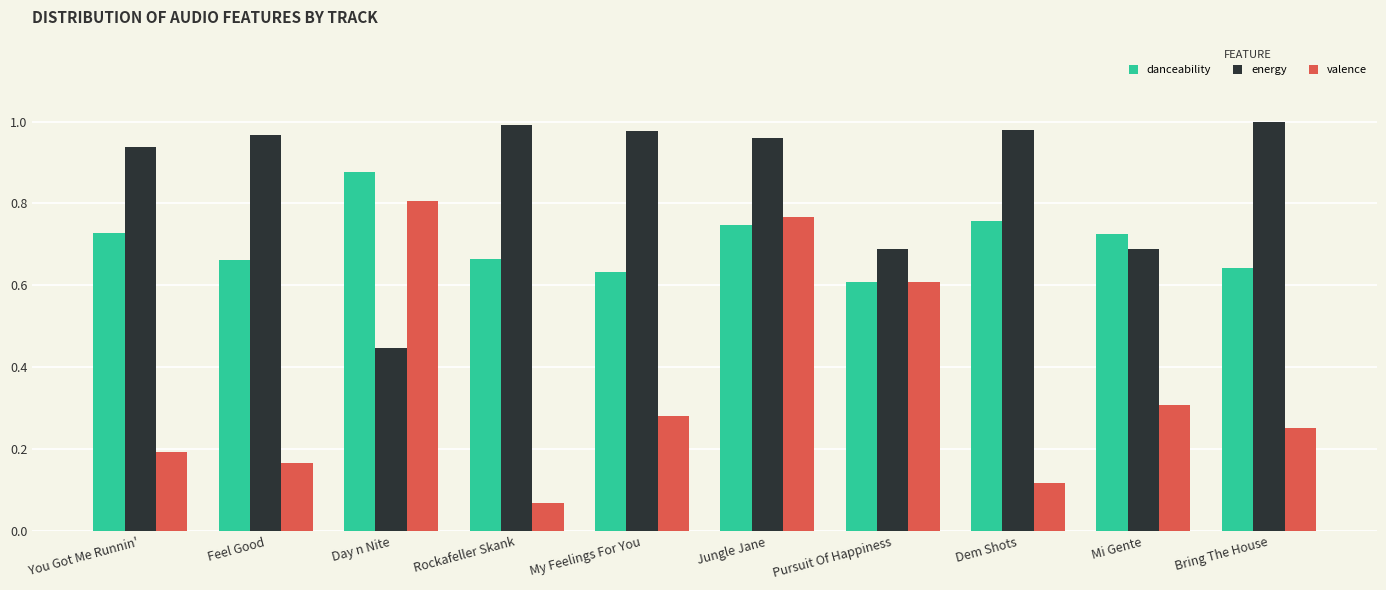

Is it true that valence equals 0.3 at My Feelings For You?

True